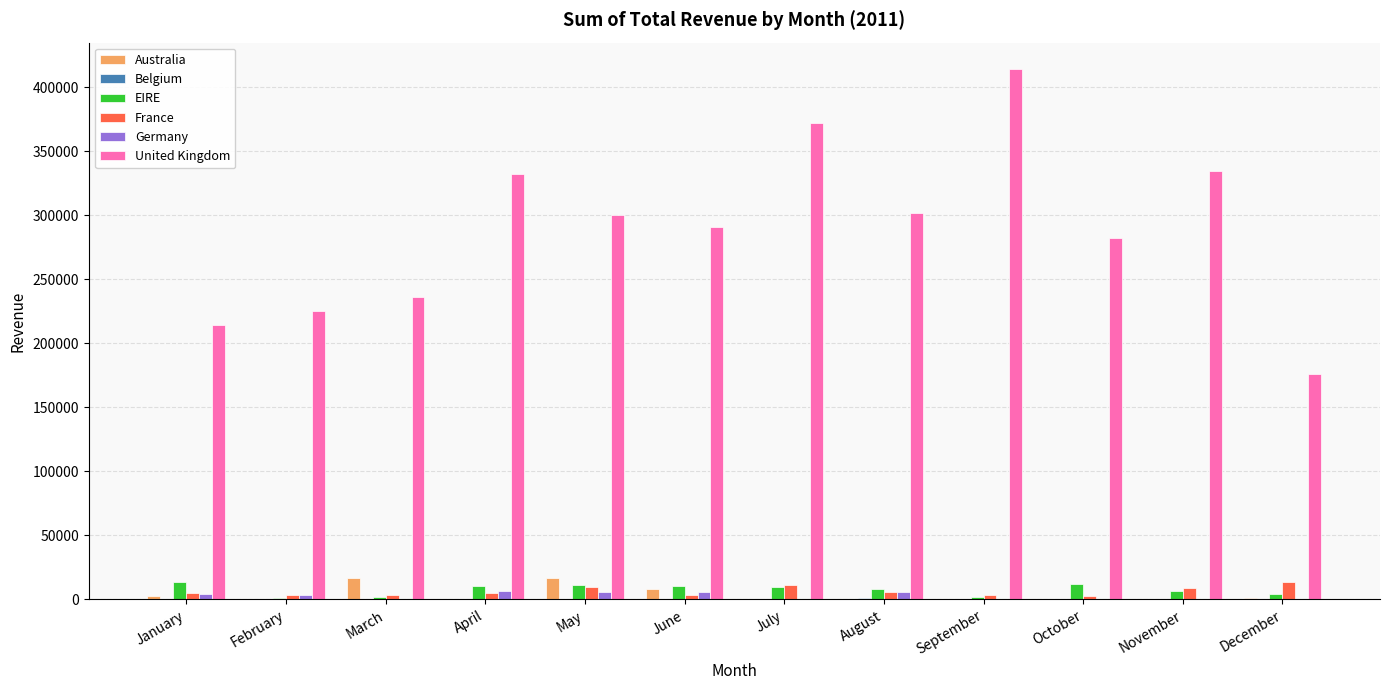

The United Kingdom series shows 334313.0 at November. True or false?

True